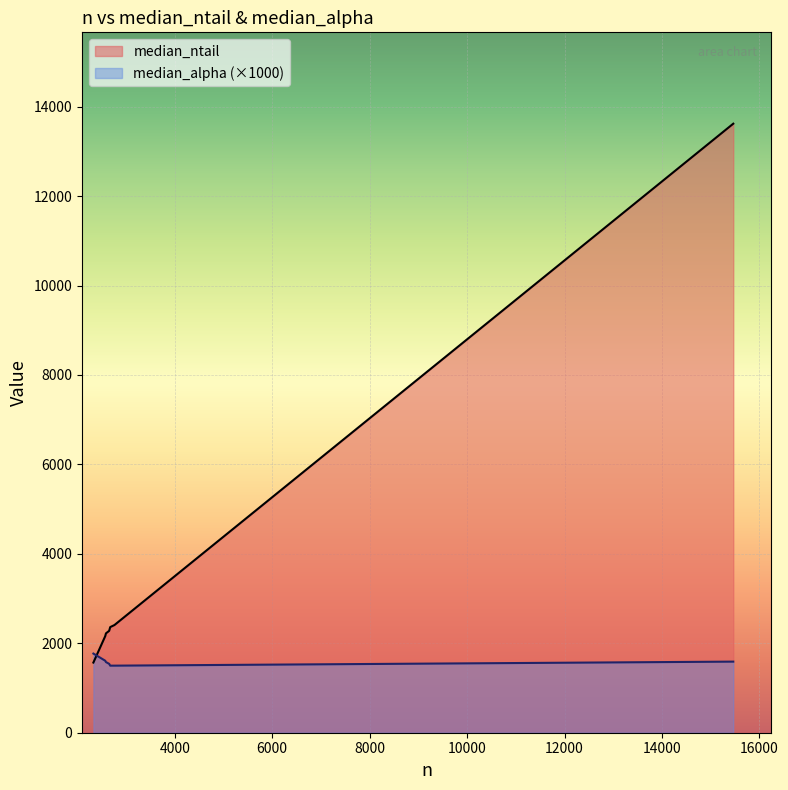

What is the sum of all values?

26620